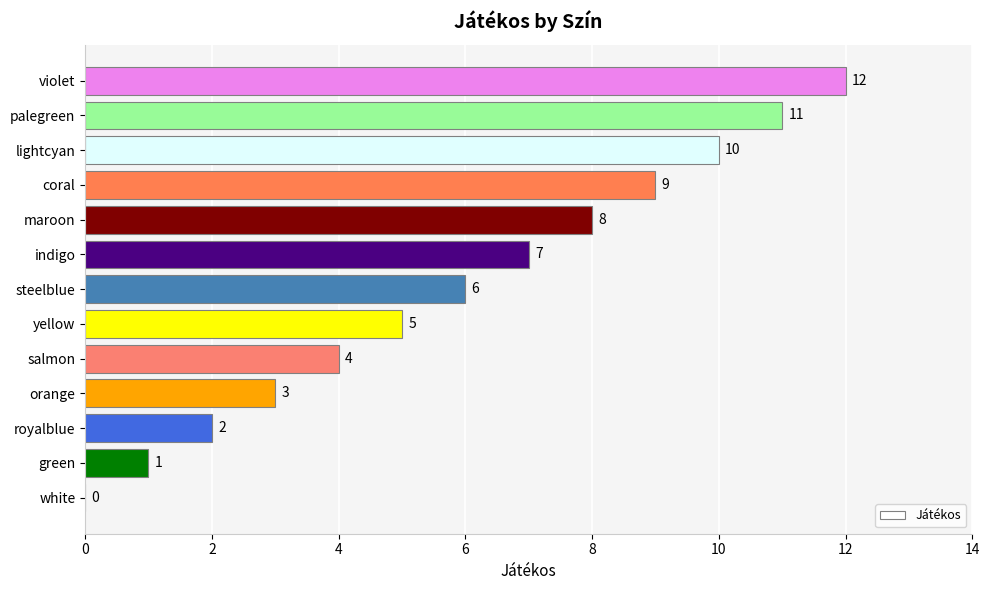

Where is the data nearest to the value 6?

steelblue